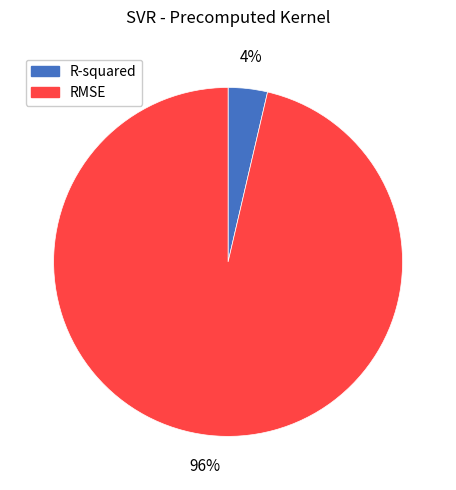

Between R-squared and RMSE, which is larger?

RMSE